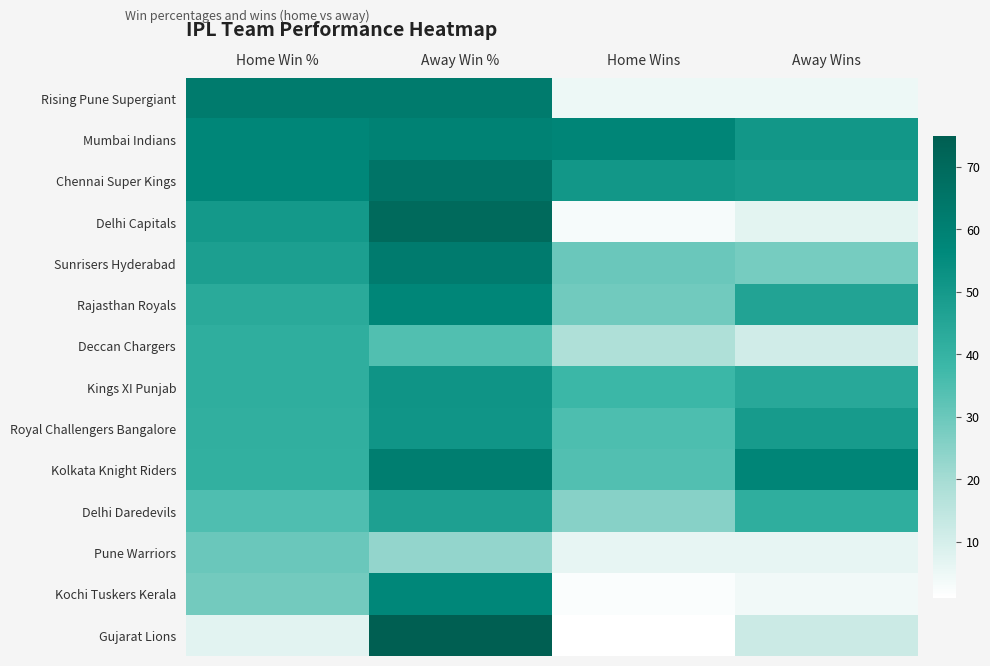

List the series in order of their peak value, highest first.

Gujarat Lions, Delhi Capitals, Chennai Super Kings, Rising Pune Supergiant, Sunrisers Hyderabad, Kolkata Knight Riders, Mumbai Indians, Rajasthan Royals, Kochi Tuskers Kerala, Kings XI Punjab, Royal Challengers Bangalore, Delhi Daredevils, Deccan Chargers, Pune Warriors